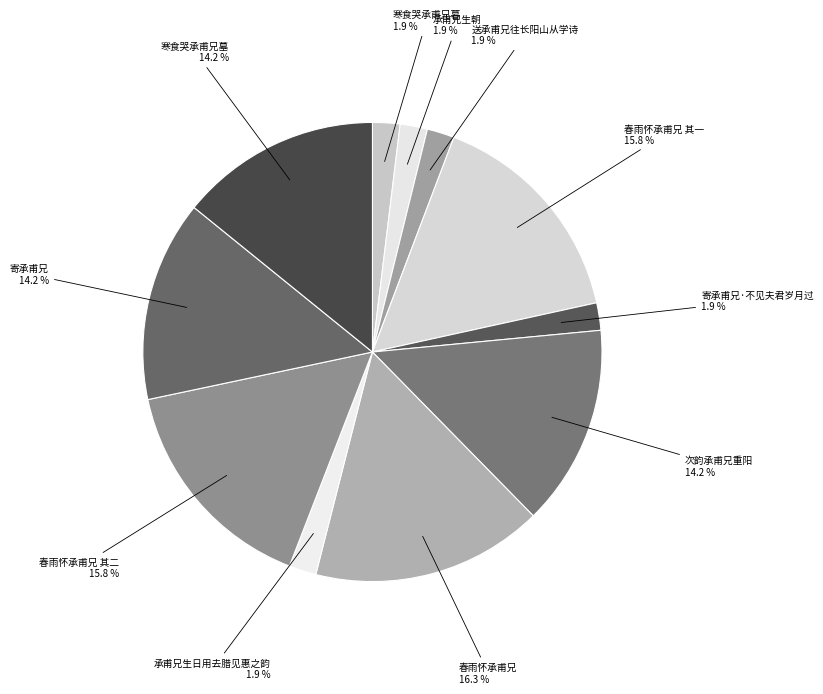

To the nearest percent, what is the difference between the 承甫兄生朝 and 寄承甫兄 slice percentages?

12%